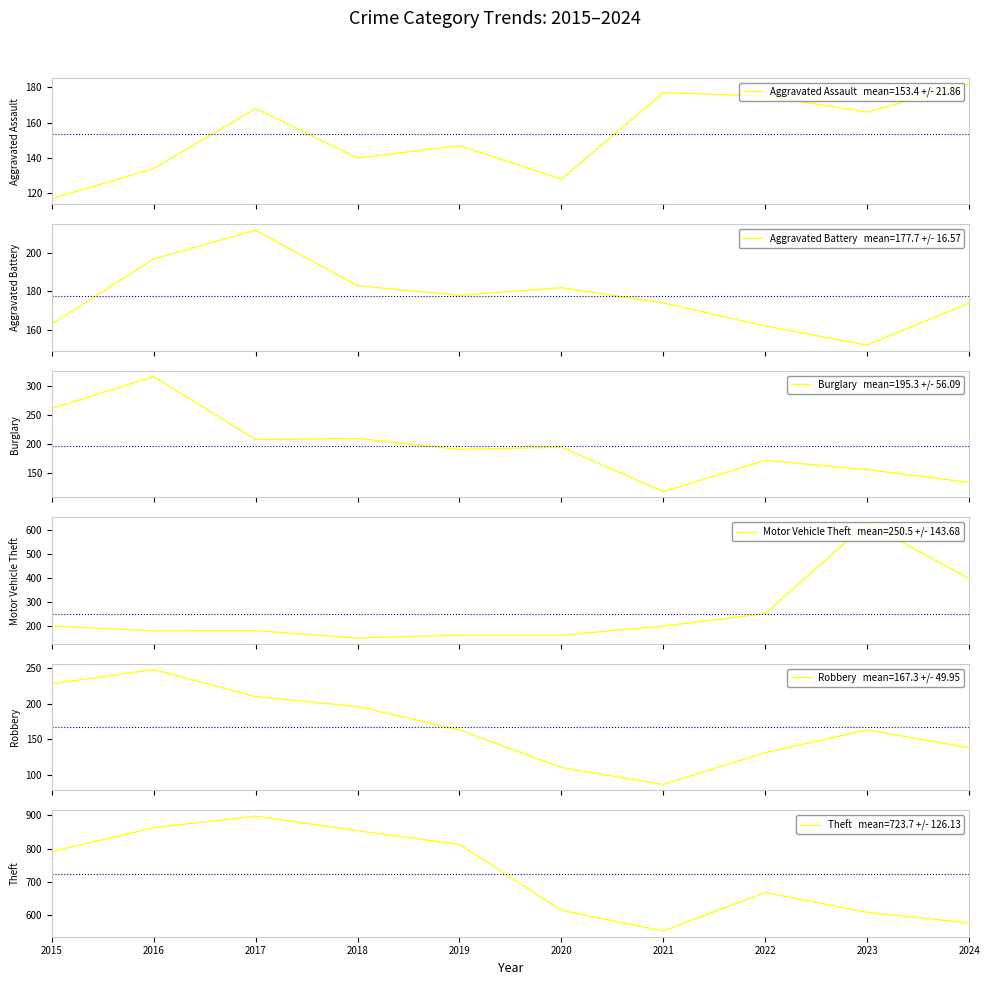

In Aggravated Battery, how many points are lower than both neighbors (excluding endpoints)?

2